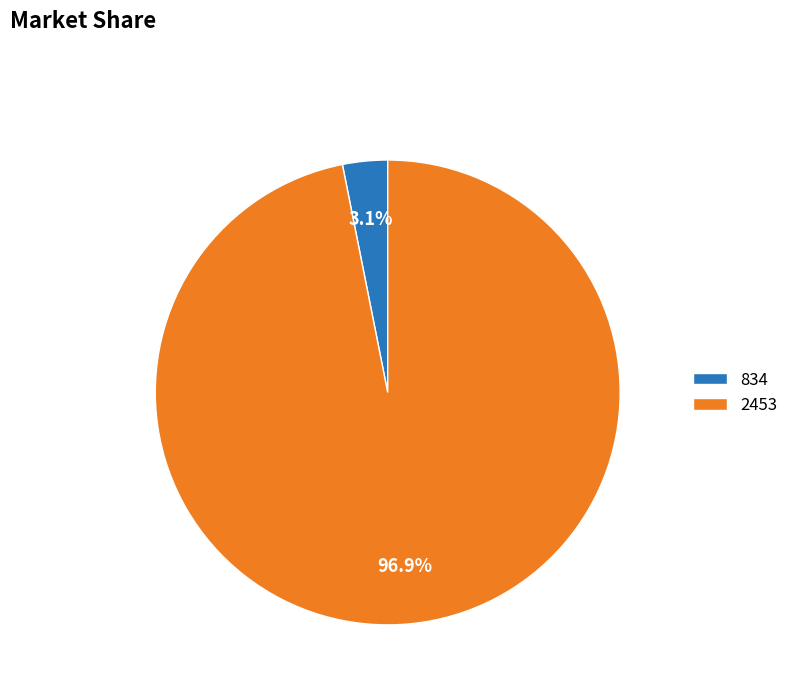

To the nearest percent, what portion does 2453 represent?

97%